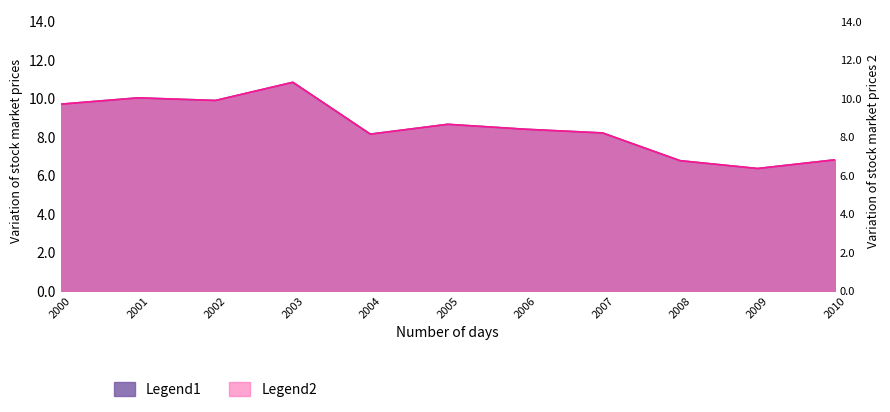

Reading left to right, extract all data points from this chart.

Legend1: 9.7	10.0	9.9	10.8	8.1	8.6	8.4	8.2	6.8	6.3	6.8
Legend2: 9.7	10.0	9.9	10.8	8.1	8.6	8.4	8.2	6.8	6.3	6.8